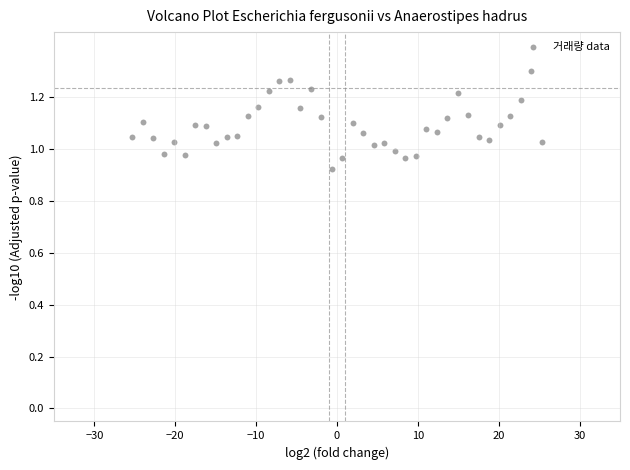

What is the range of X values (max minus min)?

50.7